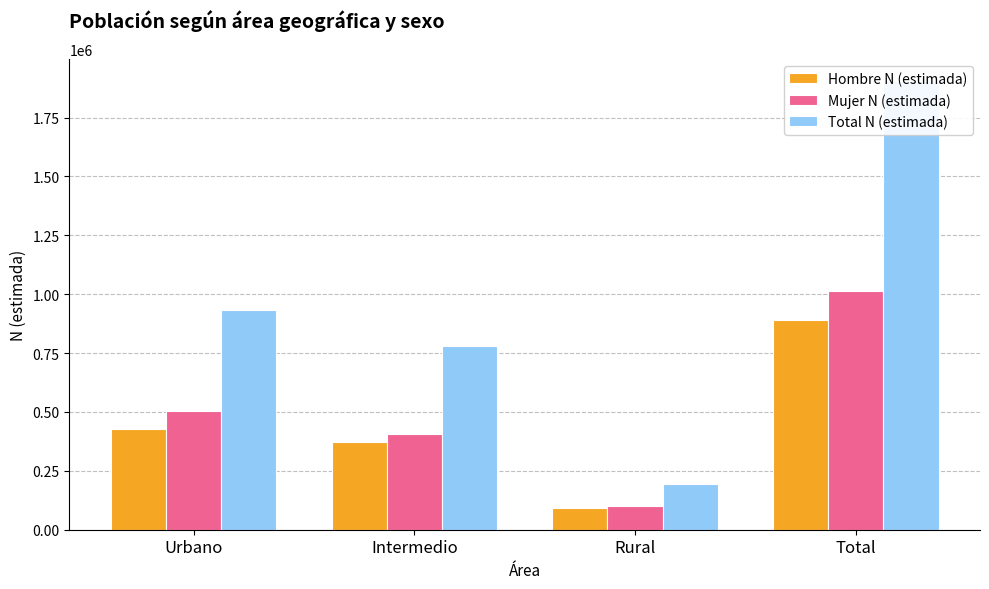

What value does the Total N (estimada) series have at Total?

1904017